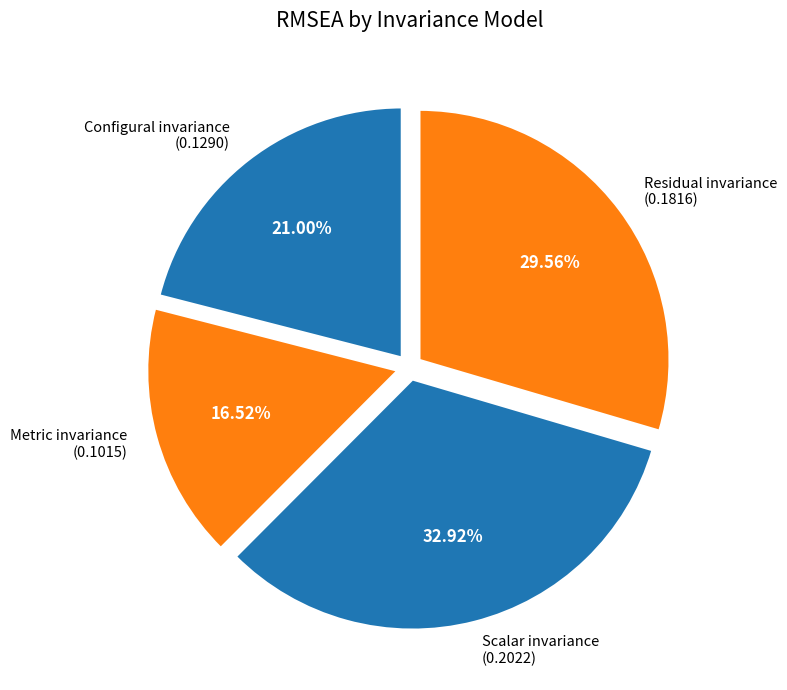

What portion of the pie excludes Scalar invariance?

67.1%